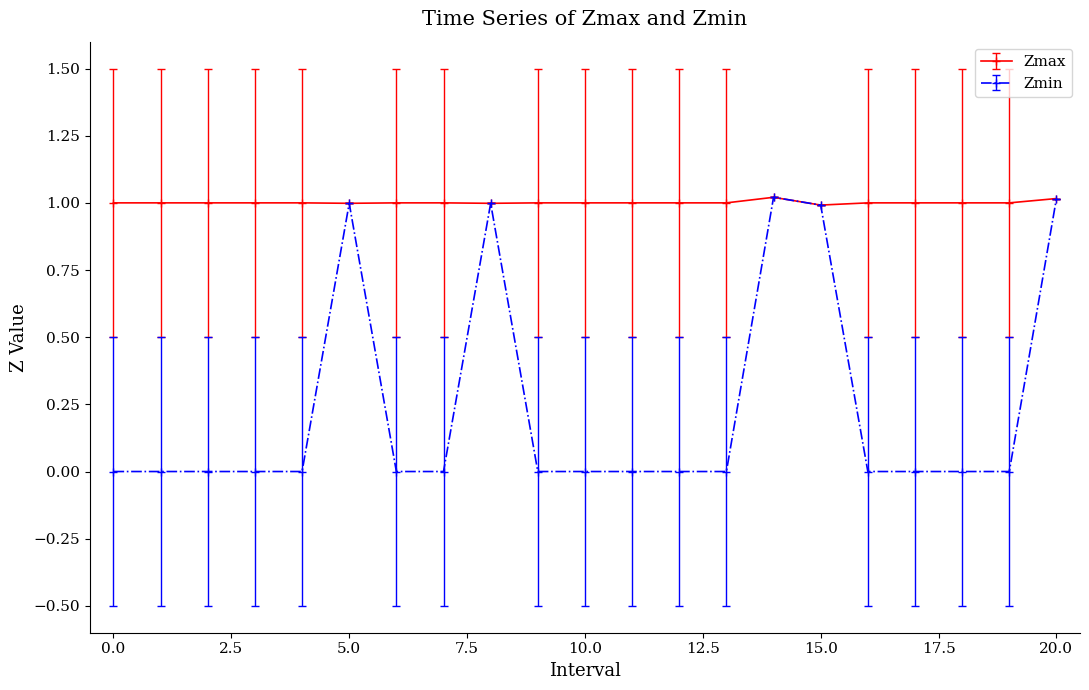

What is the value of the Zmax point at the 18th from the left?

1.0